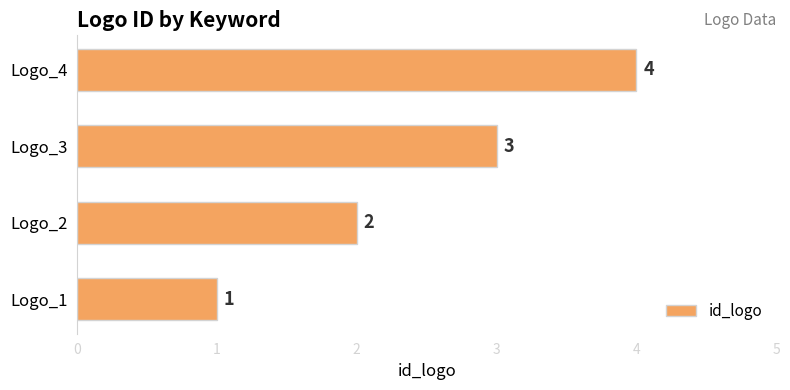

Is it true that the value at Logo_4 is 4?

True